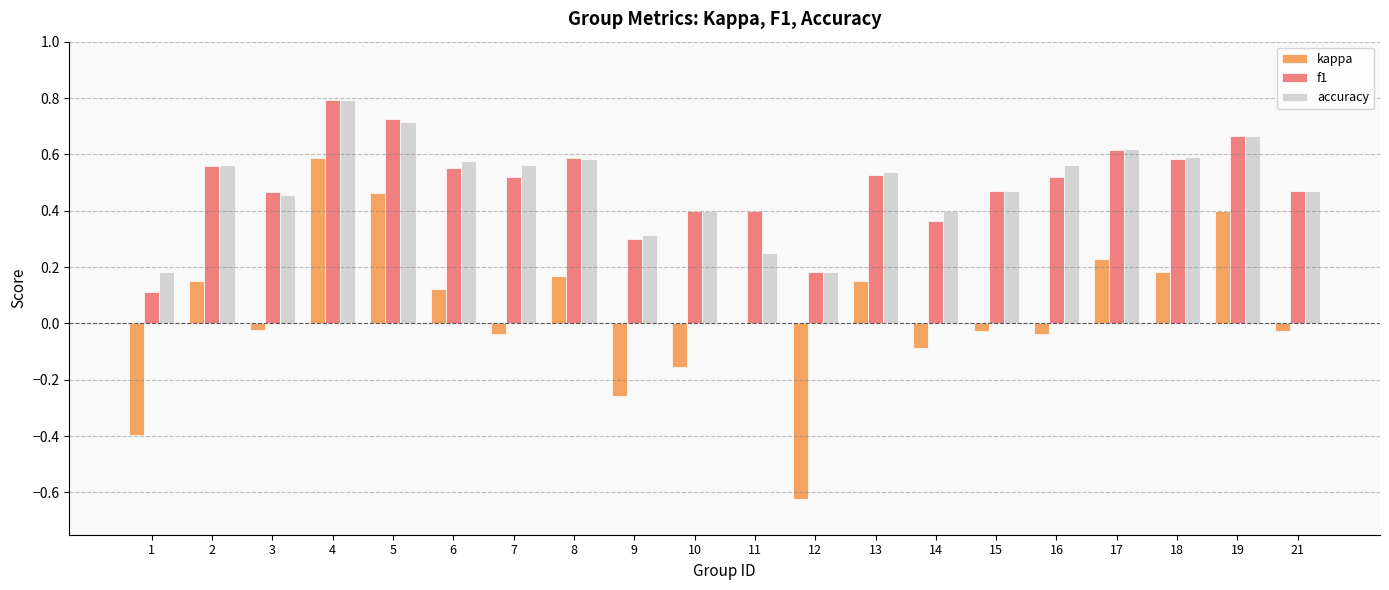

Is the value of accuracy at 17 greater than the value of kappa at 16?

Yes